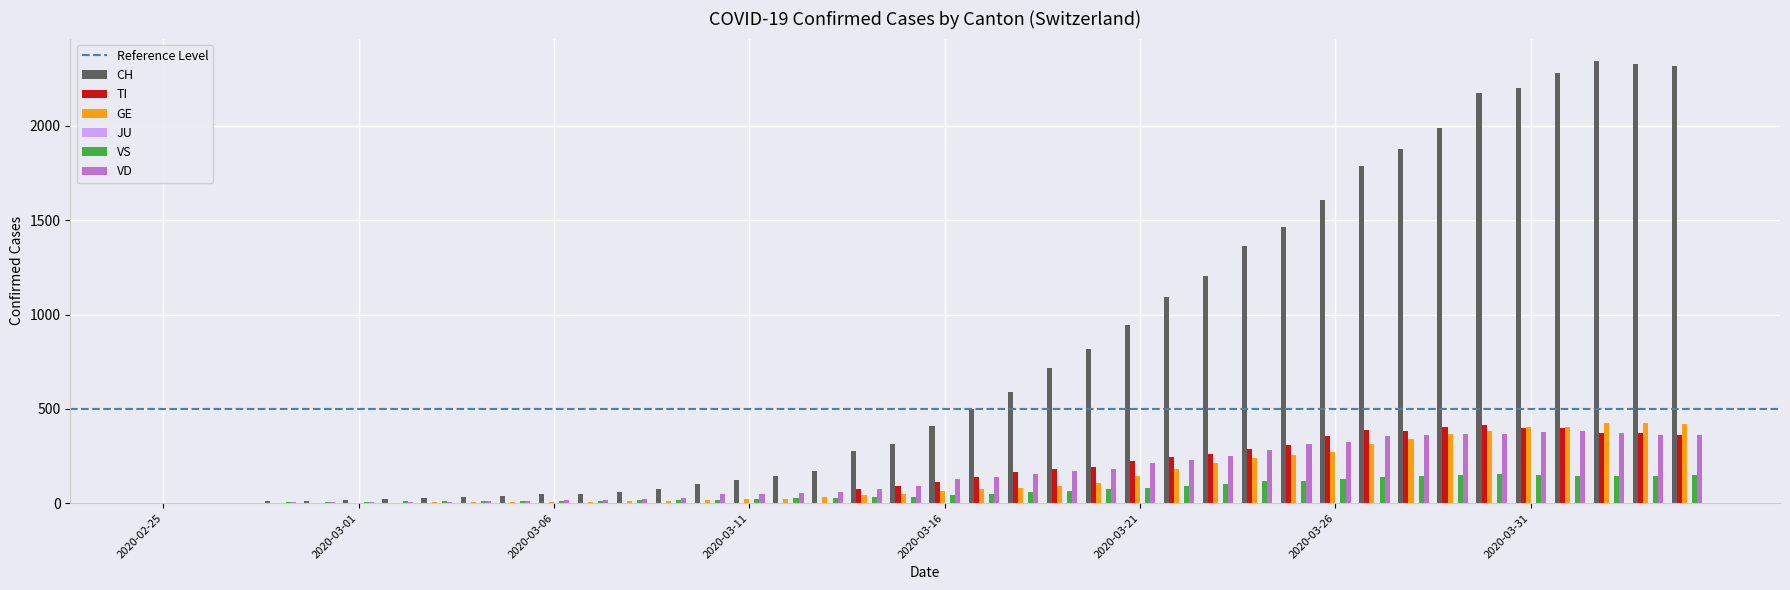

What is the sum of all TI values?

6125